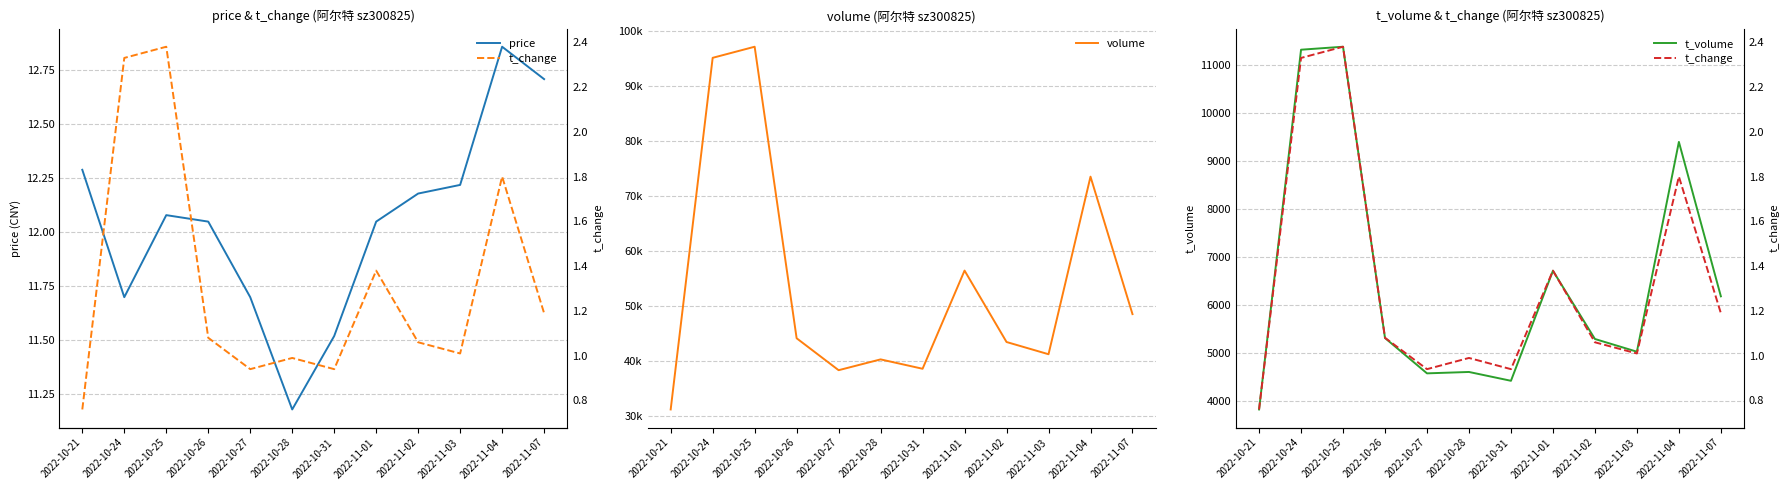

At which label does t_volume reach its peak?

2022-10-25